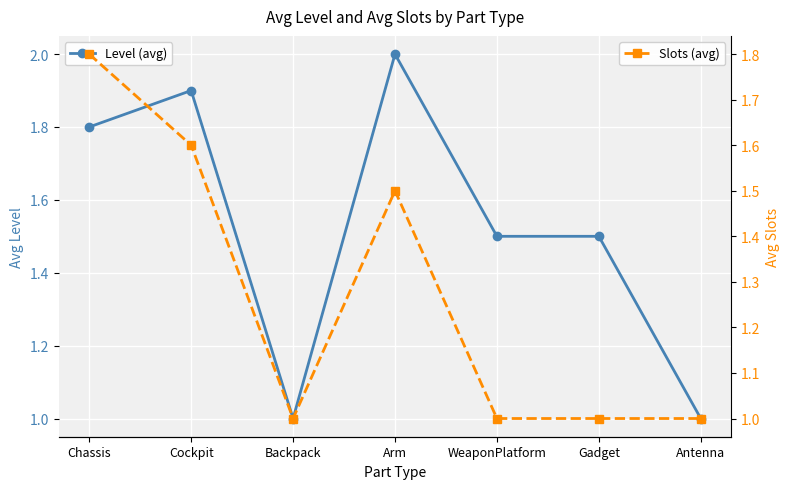

True or false: Slots (avg) and Level (avg) intersect in this chart.

False